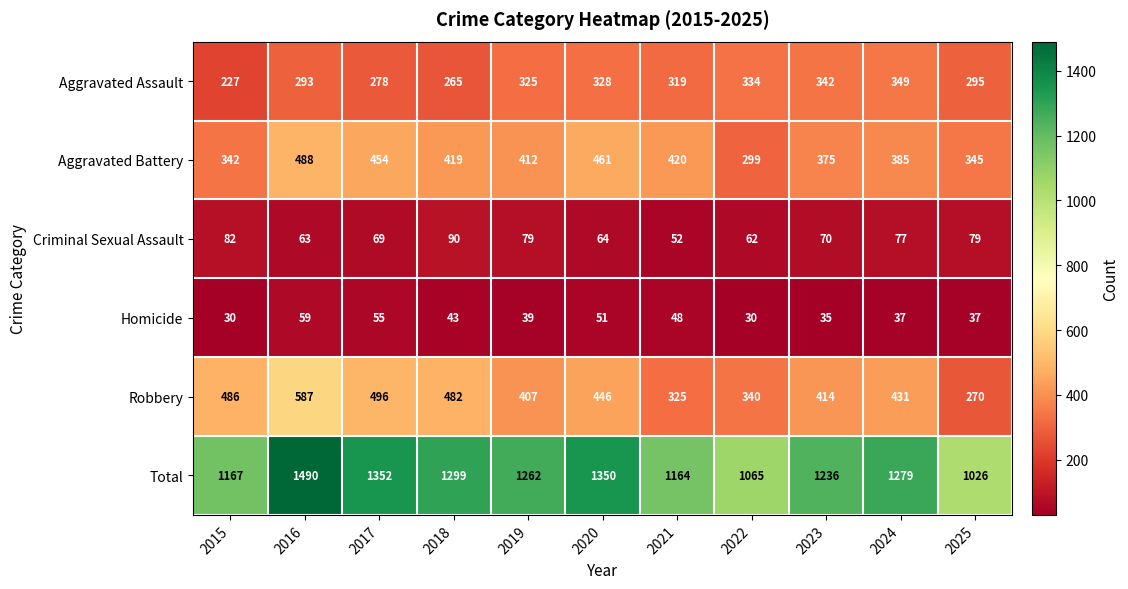

Read the Aggravated Assault value at 2025, to the nearest 5.

295